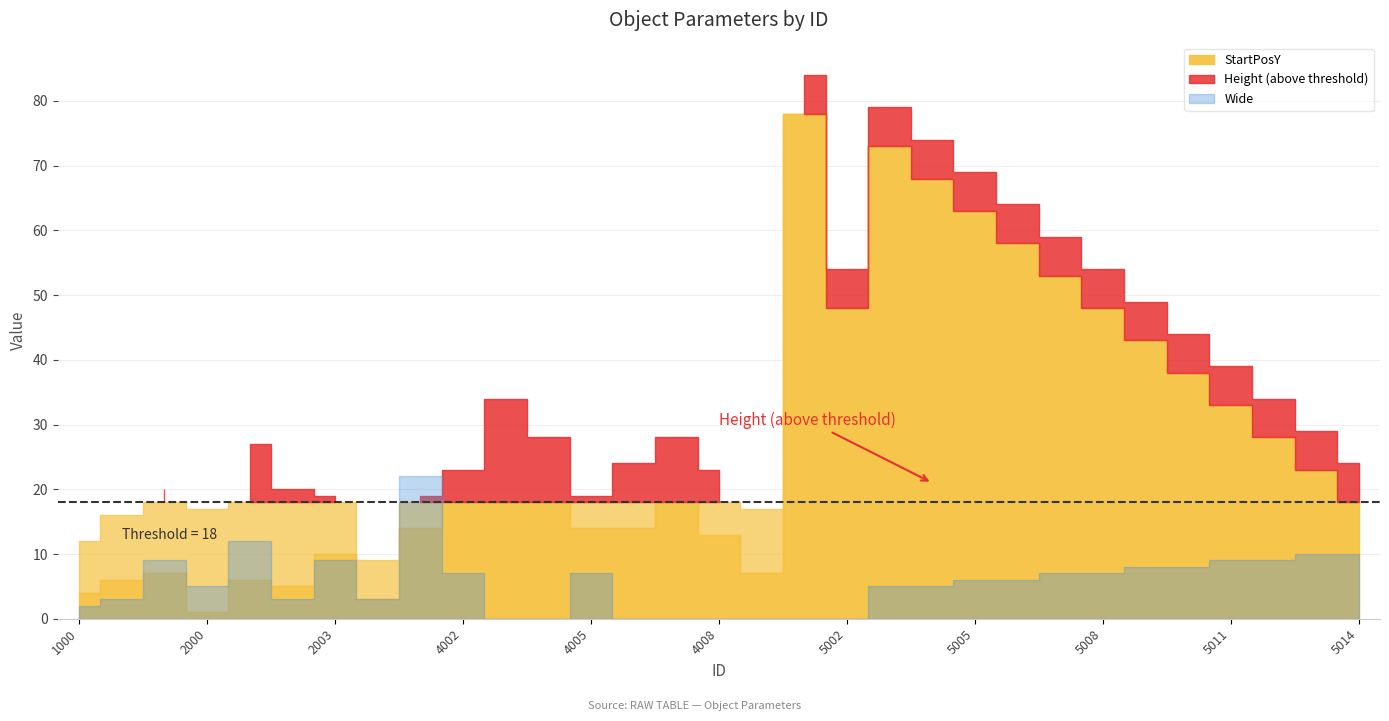

Reading left to right, what are all the values shown in this chart?

StartPosY: 4	6	7	1	6	5	10	3	14	18	18	18	14	14	18	13	7	78	48	73	68	63	58	53	48	43	38	33	28	23	18
Height: 8	10	13	16	21	15	9	6	5	5	16	10	5	10	10	10	10	6	6	6	6	6	6	6	6	6	6	6	6	6	6
Wide: 2	3	9	5	12	3	9	3	22	7	0	0	7	0	0	0	0	0	0	5	5	6	6	7	7	8	8	9	9	10	10